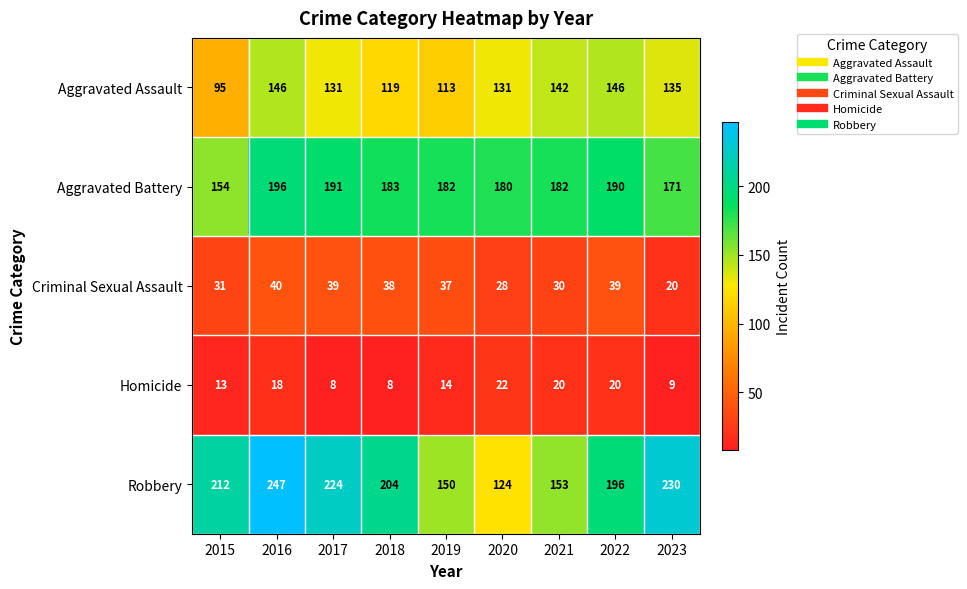

Is the value of Criminal Sexual Assault at 2021 greater than the value of Aggravated Battery at 2017?

No